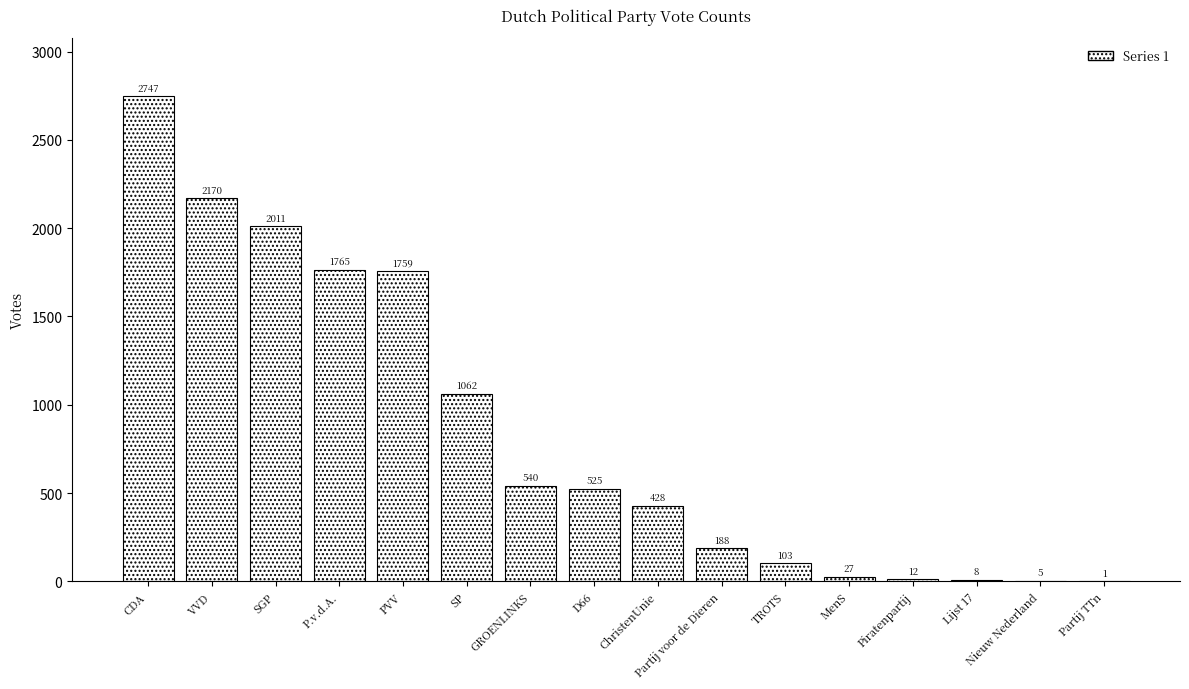

What is the average value?

834